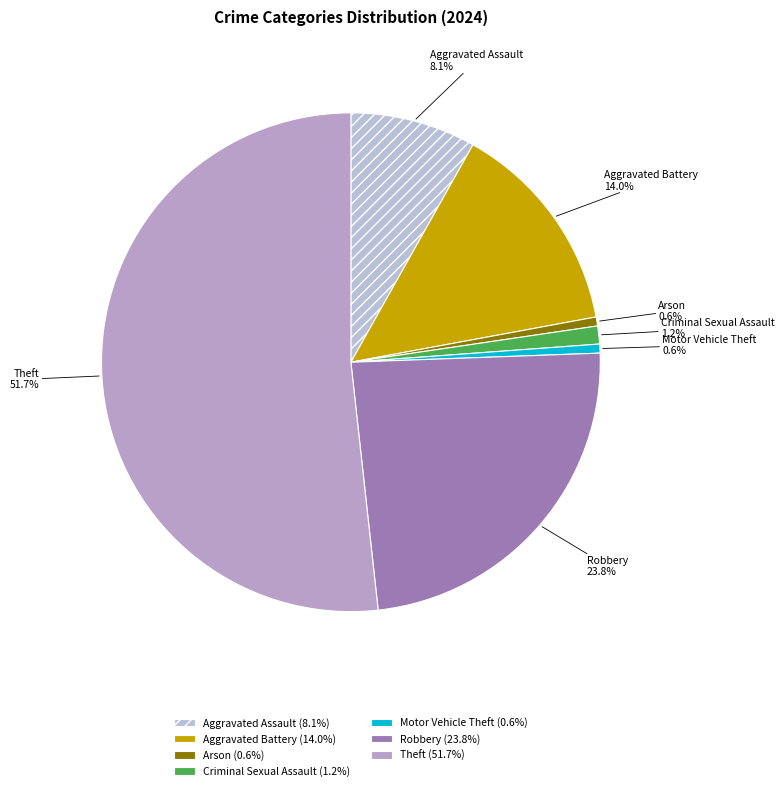

What percentage is NOT represented by Aggravated Assault?

91.9%